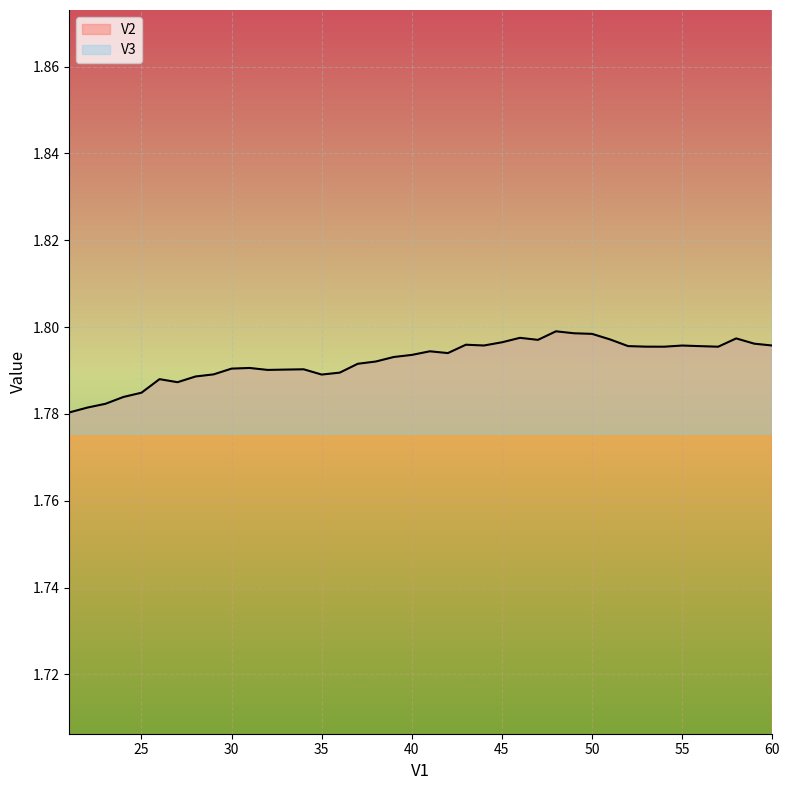

How many interior local valleys does the V2 series have?

8